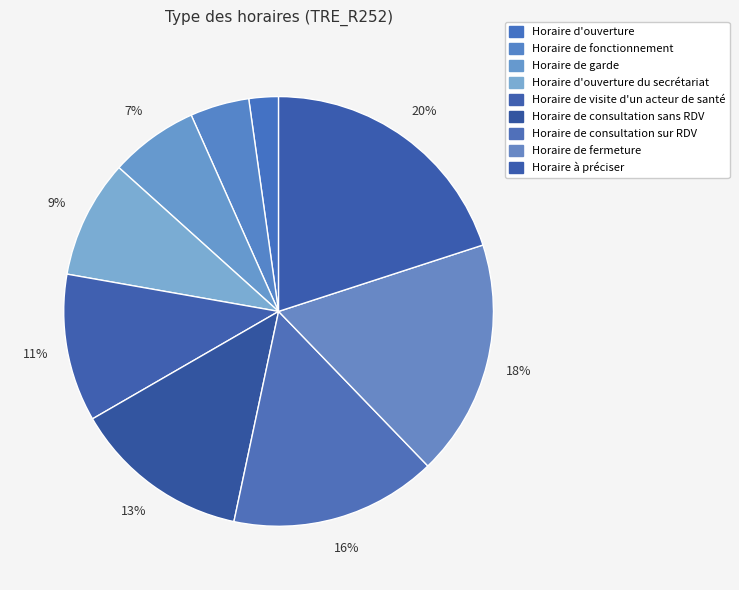

Does any single category account for the majority?

No